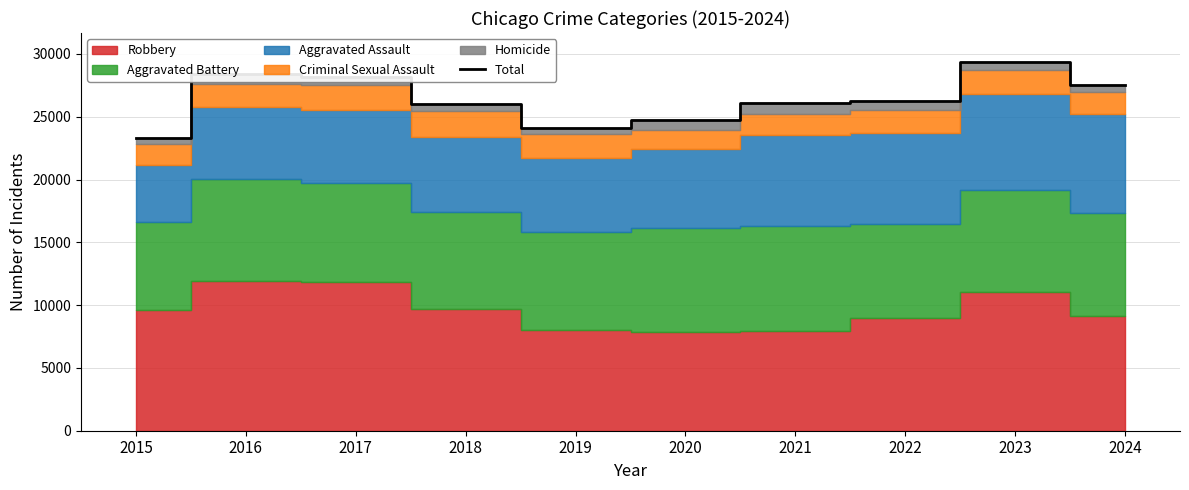

True or false: the data shows 28172 at 2017.

True